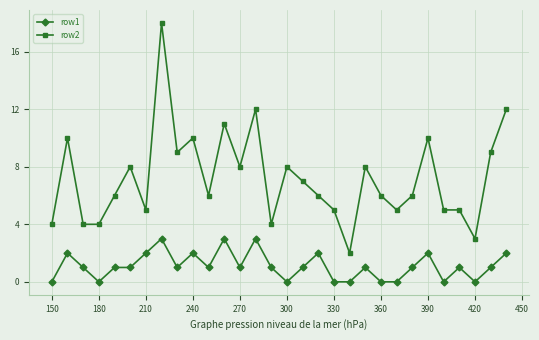

Which series has the widest spread of values?

row2